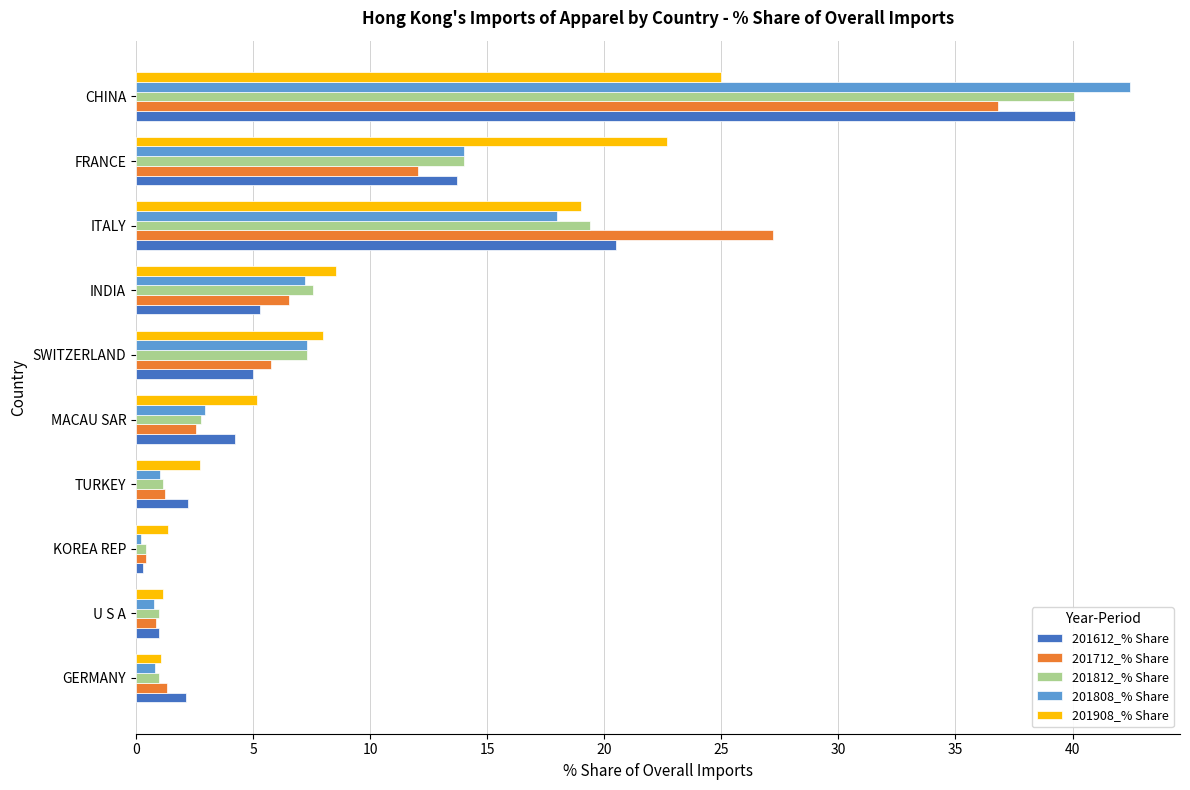

At which label does 201612_% Share reach its peak?

CHINA